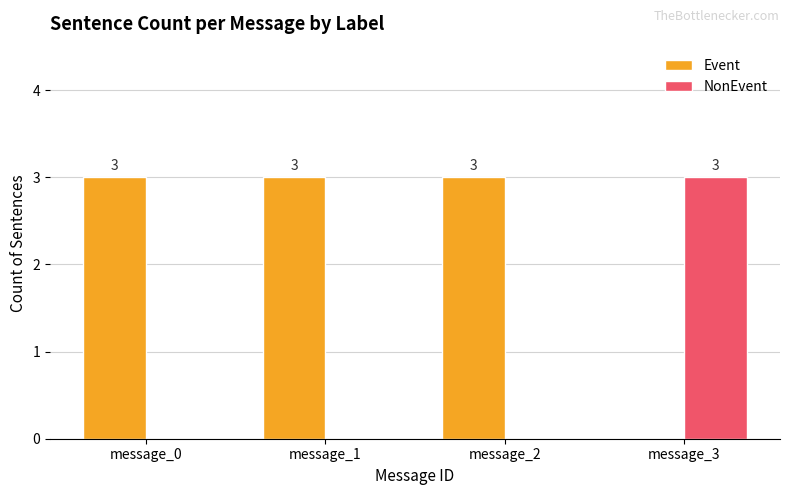

Which series has the largest total across all categories?

Event